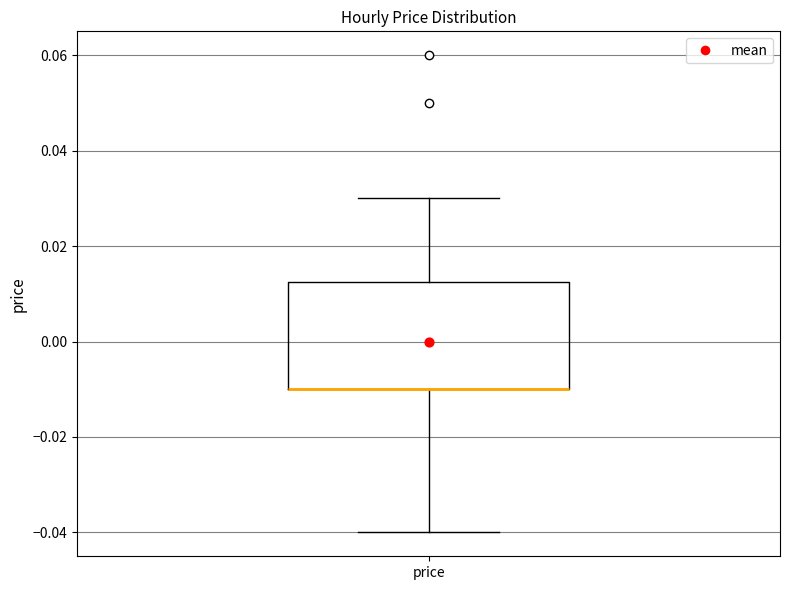

Where does the upper whisker of the box for price end on the y-axis? The values are not printed on the chart, so give them approximately, as read against the axis.

0.030